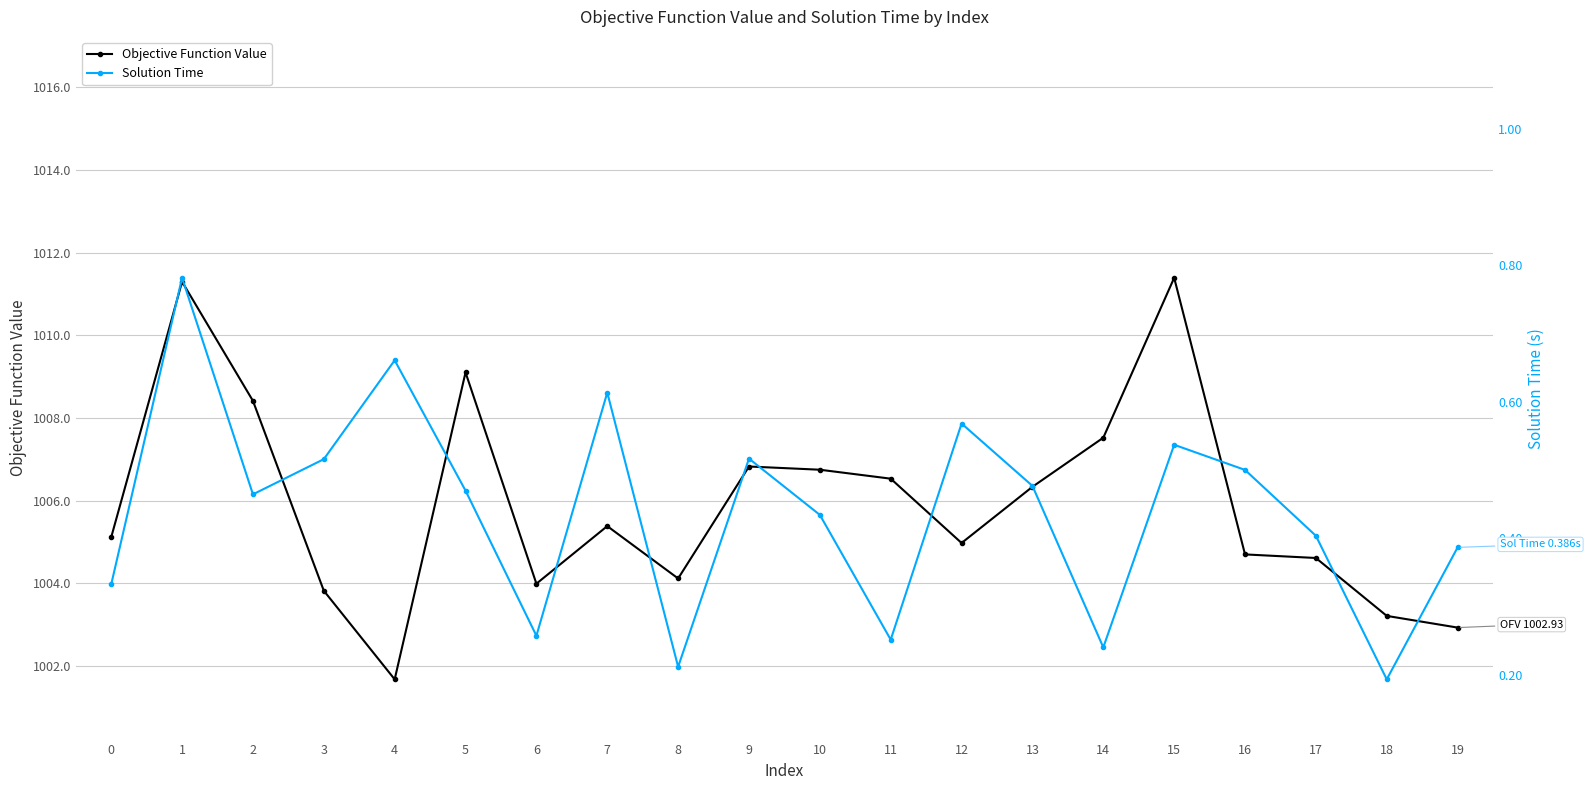

Which series has the widest spread of values?

Objective Function Value